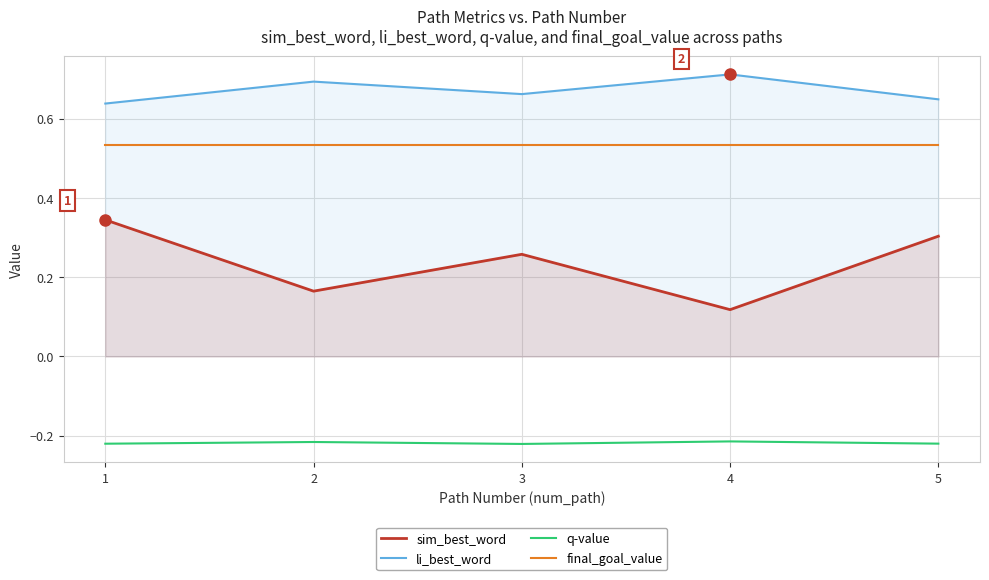

What are all the series names shown in the legend?

sim_best_word, li_best_word, q-value, final_goal_value